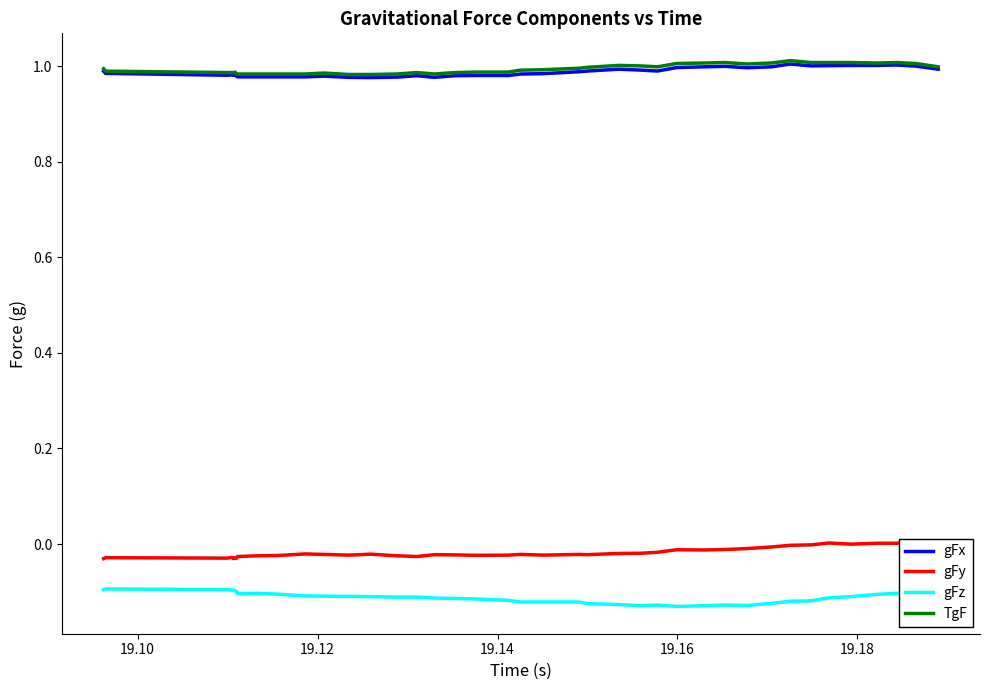

True or false: TgF and gFz intersect in this chart.

False